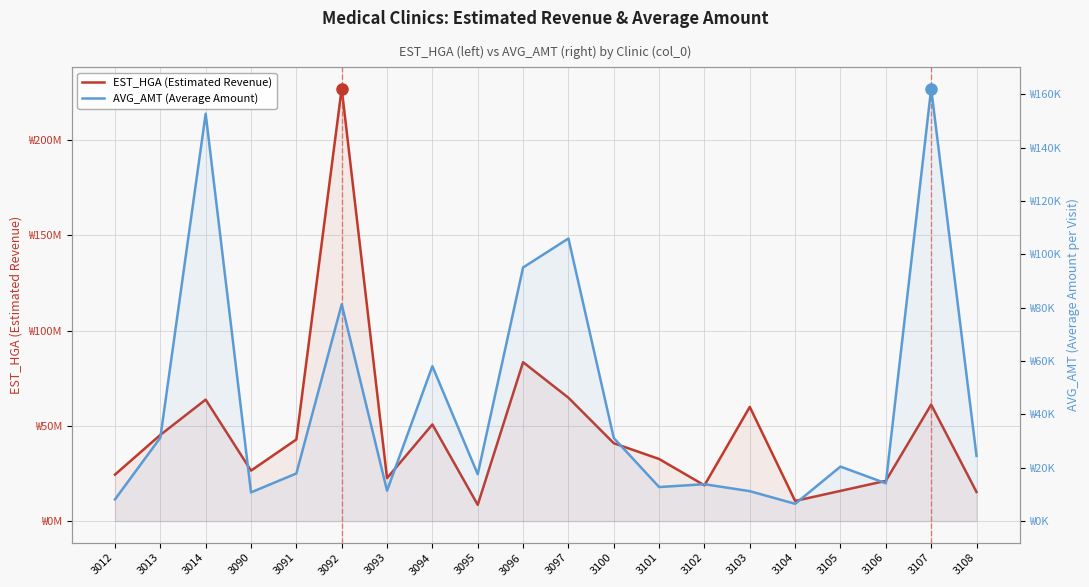

How many interior local peaks does the AVG_AMT (Average Amount) series have?

7